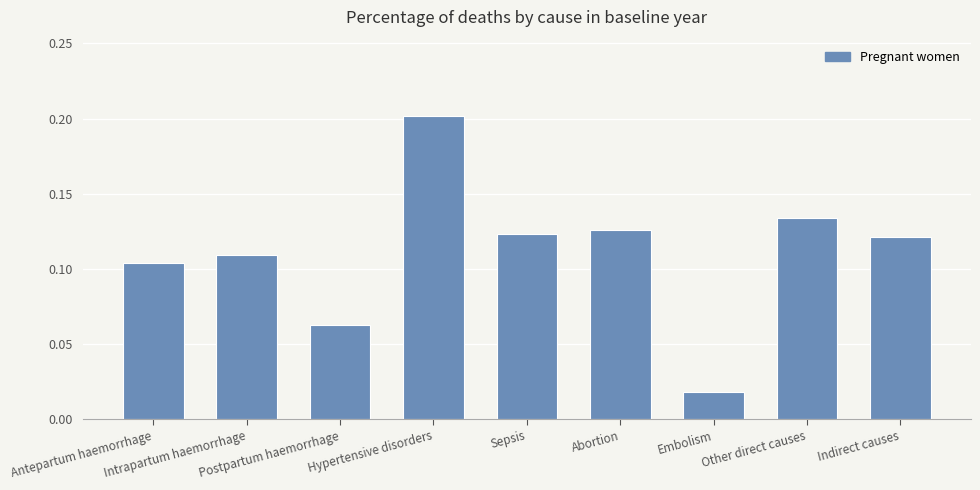

Where is the data nearest to the value 0?

Embolism